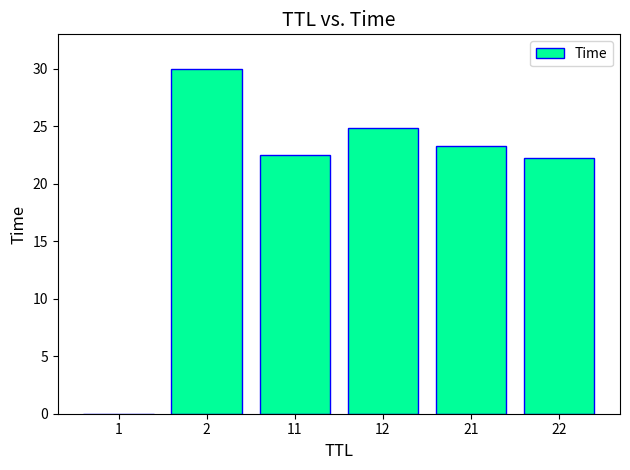

What is the sum of all values?

122.9